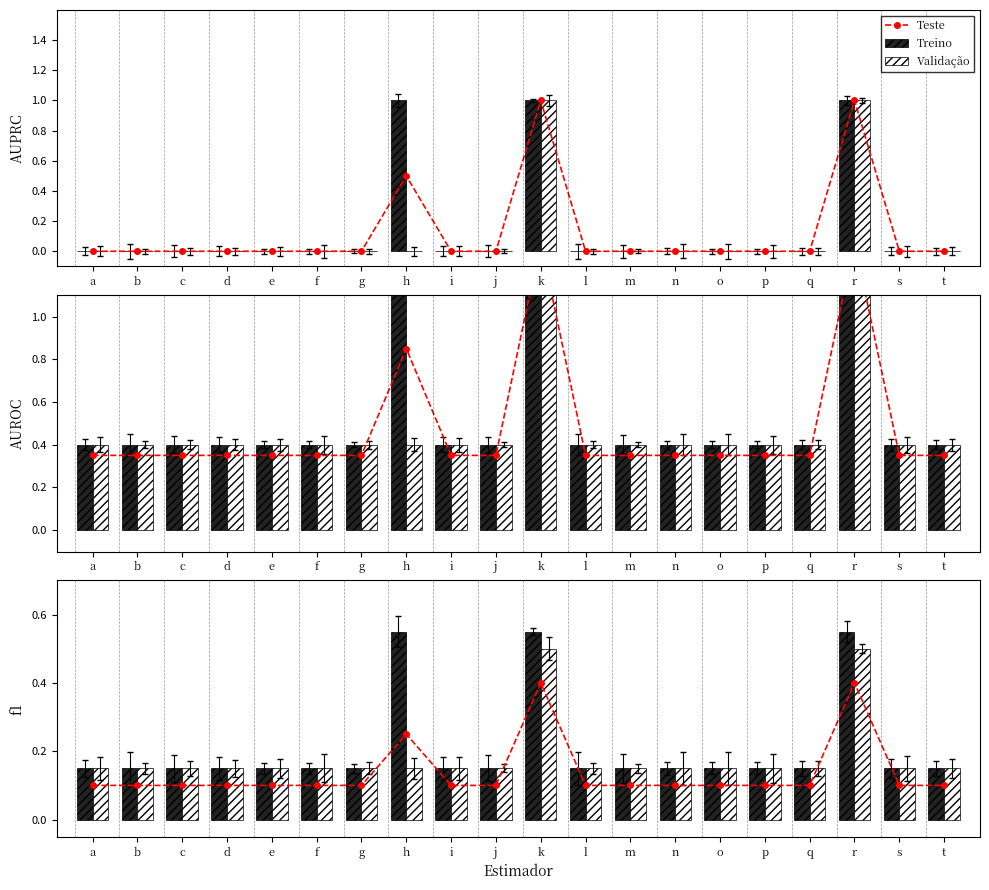

Read the Treino value at s.

0.1